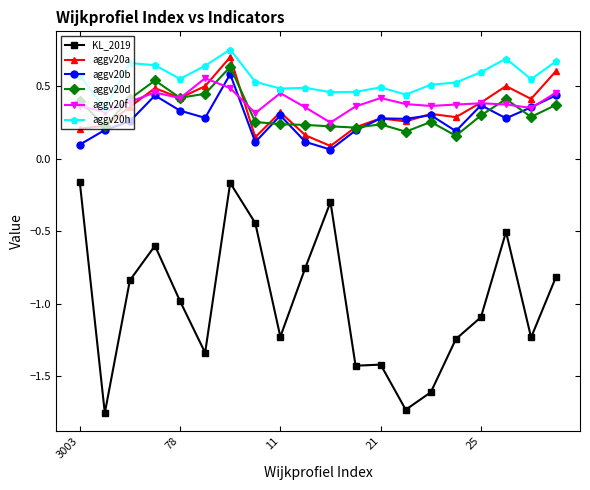

True or false: KL_2019 and aggv20b intersect in this chart.

False